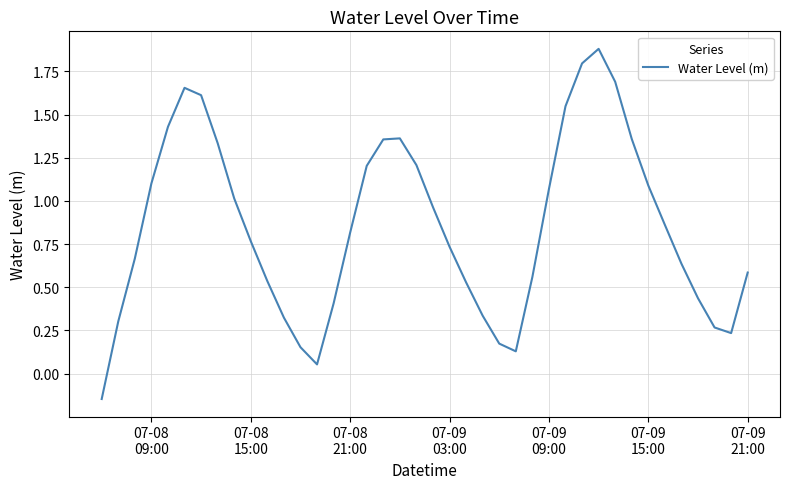

What is the sum of all values?

34.0